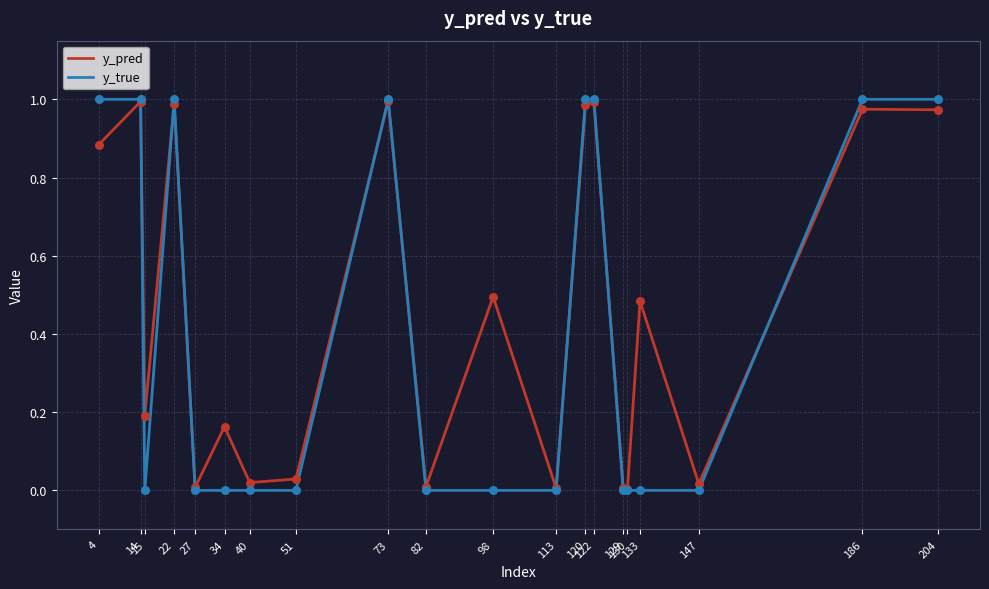

Which series has the largest total across all categories?

y_pred